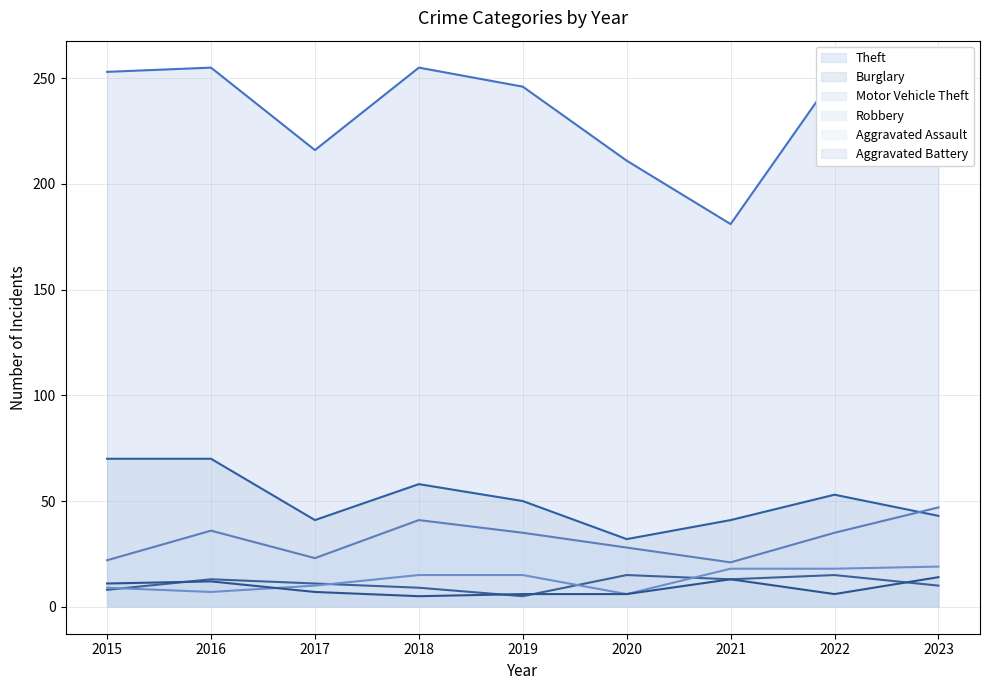

What is the maximum value shown in the chart?

255